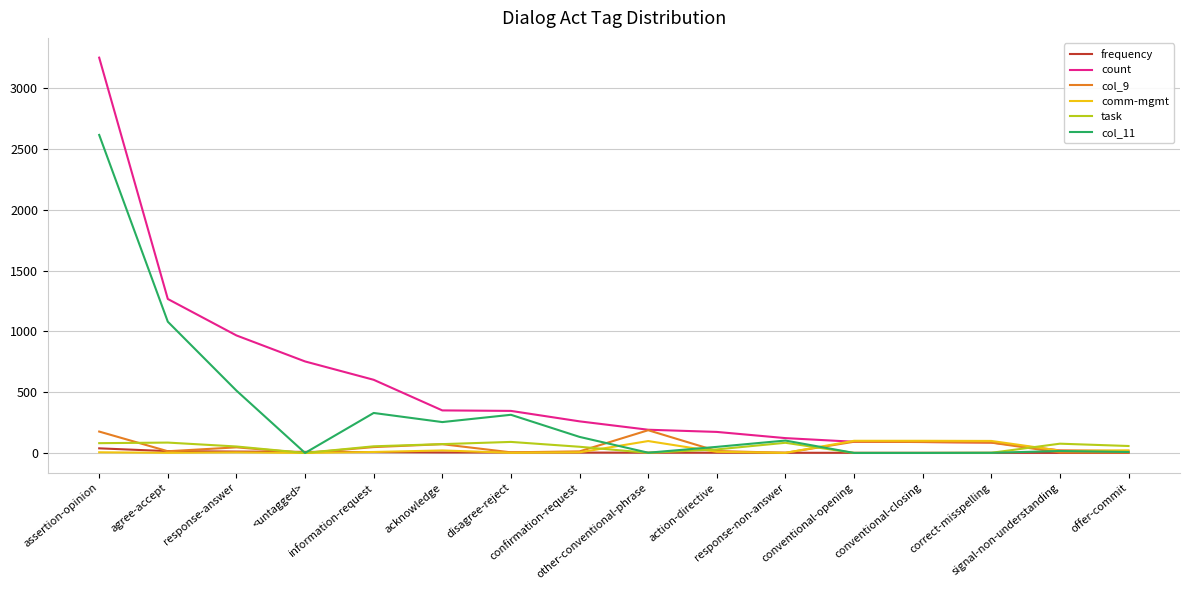

True or false: comm-mgmt has more than 1 interior local peaks.

True